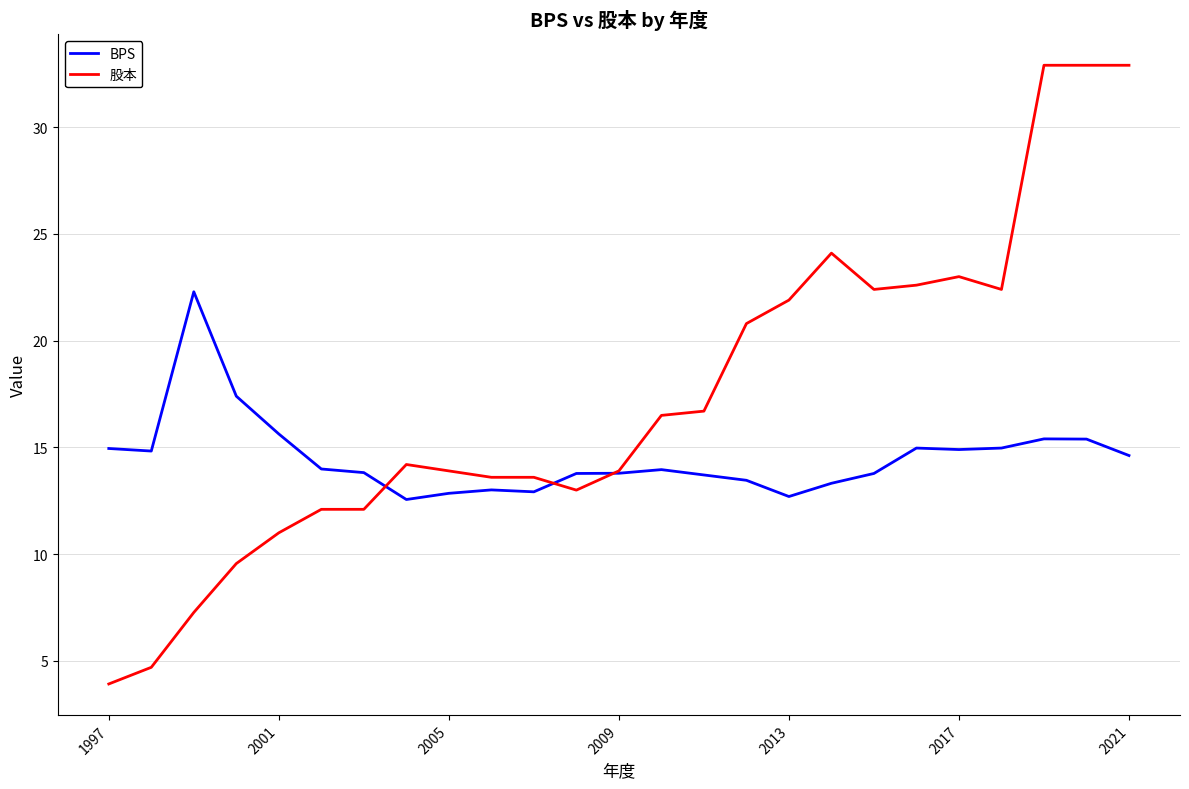

Rank the series by their average value, from lowest to highest.

BPS, 股本